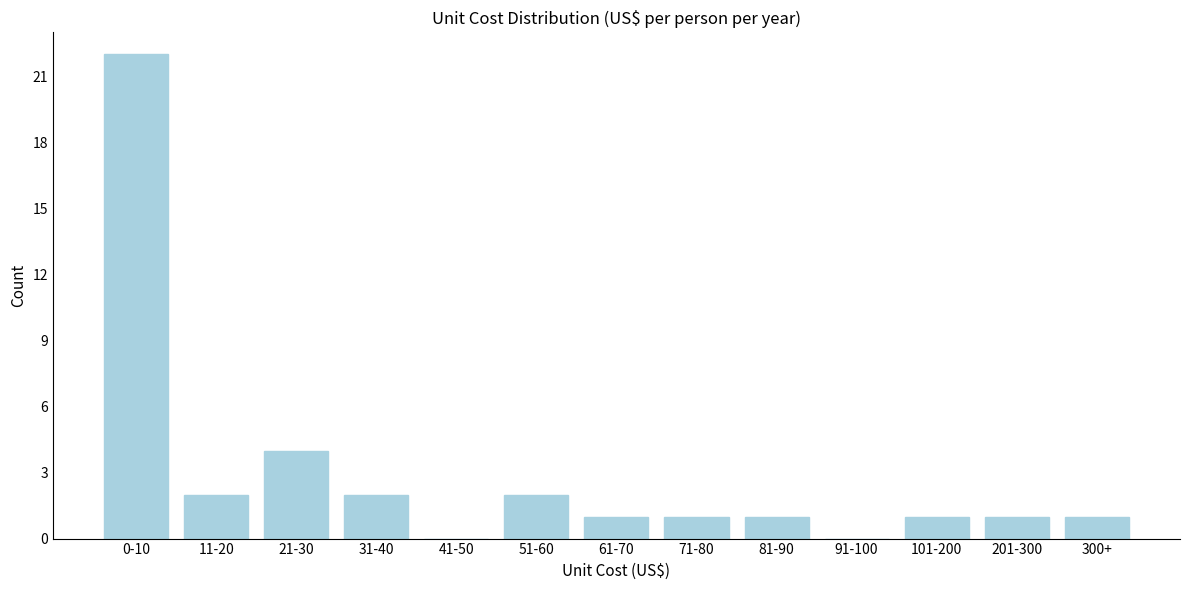

Reading left to right, transcribe all the data shown in this chart.

0-10=22	11-20=2	21-30=4	31-40=2	41-50=0	51-60=2	61-70=1	71-80=1	81-90=1	91-100=0	101-200=1	201-300=1	300+=1